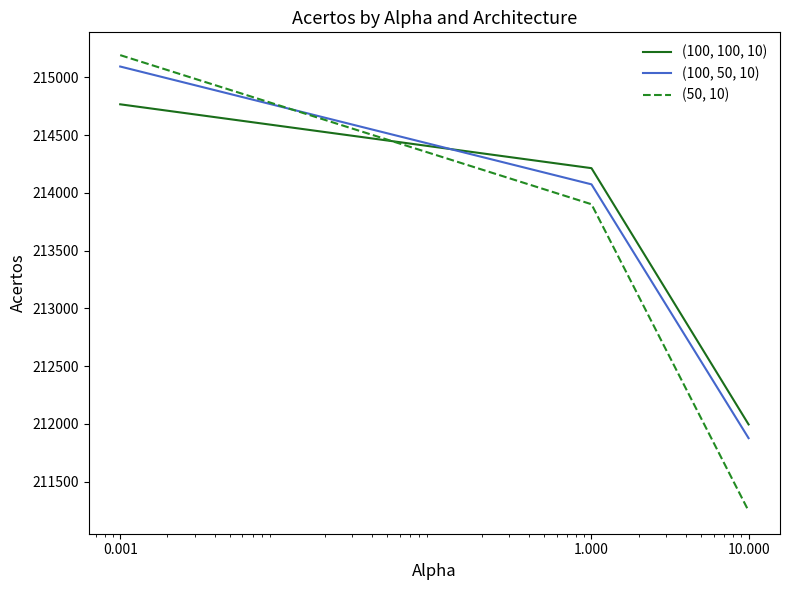

What is the greatest value displayed?

215191.4